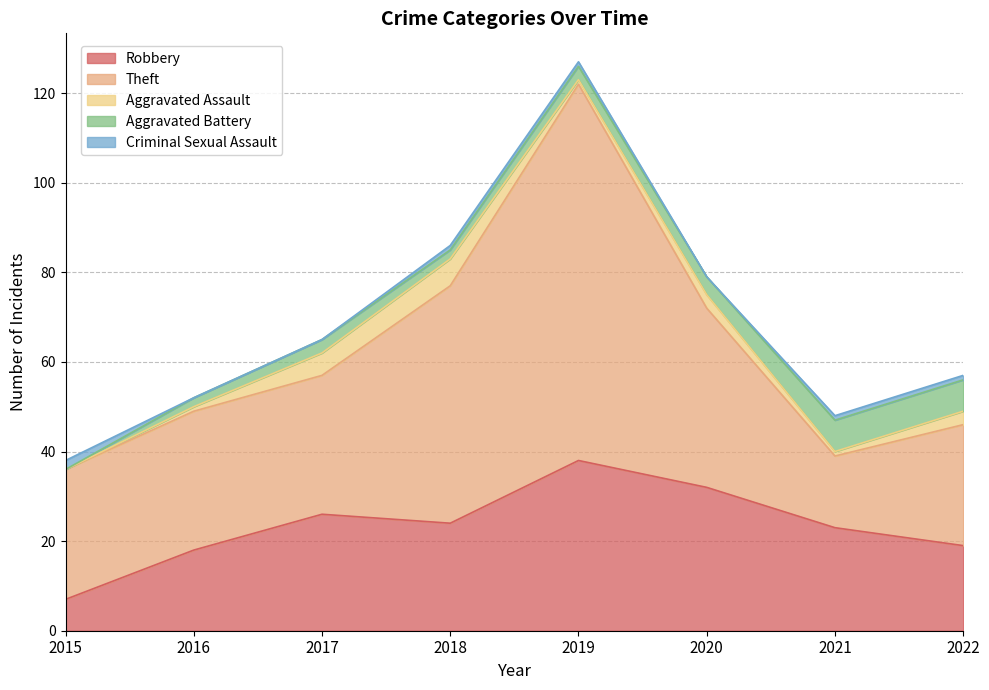

Which category has the lowest value across all series?

2015